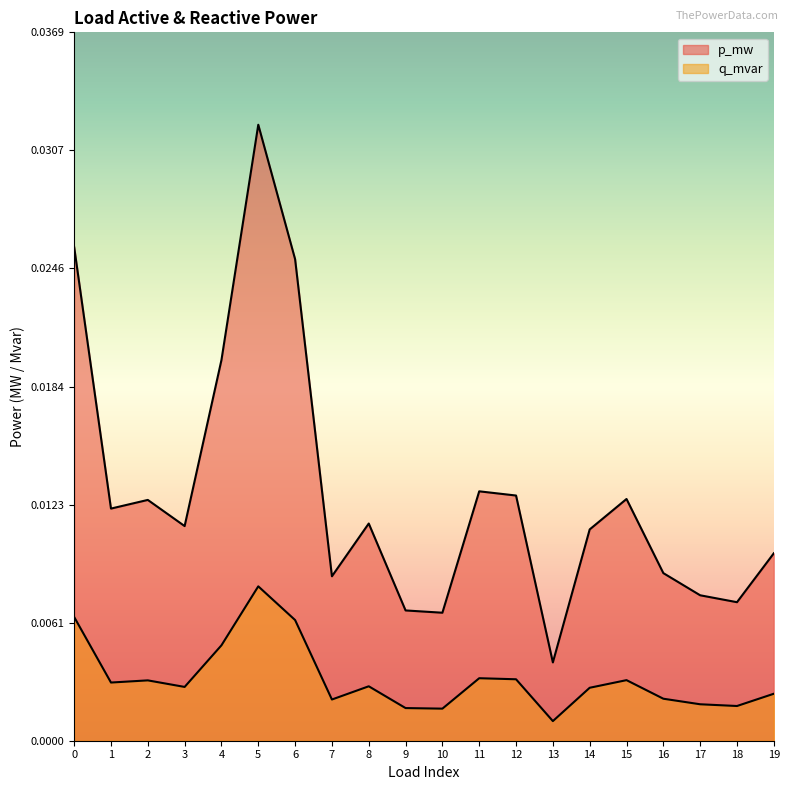

Which category has the lowest value in the p_mw series?

13